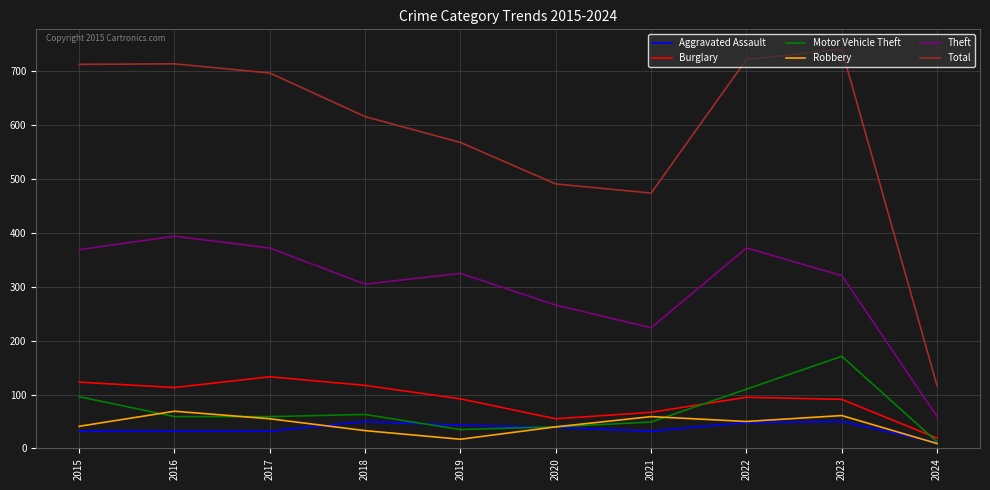

True or false: Robbery has more than 0 points higher than both neighbors.

True